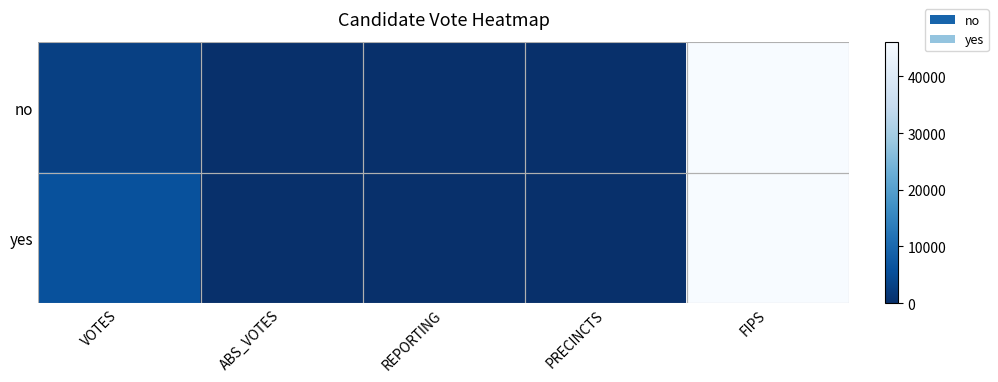

What is the total value across all series at REPORTING?

12